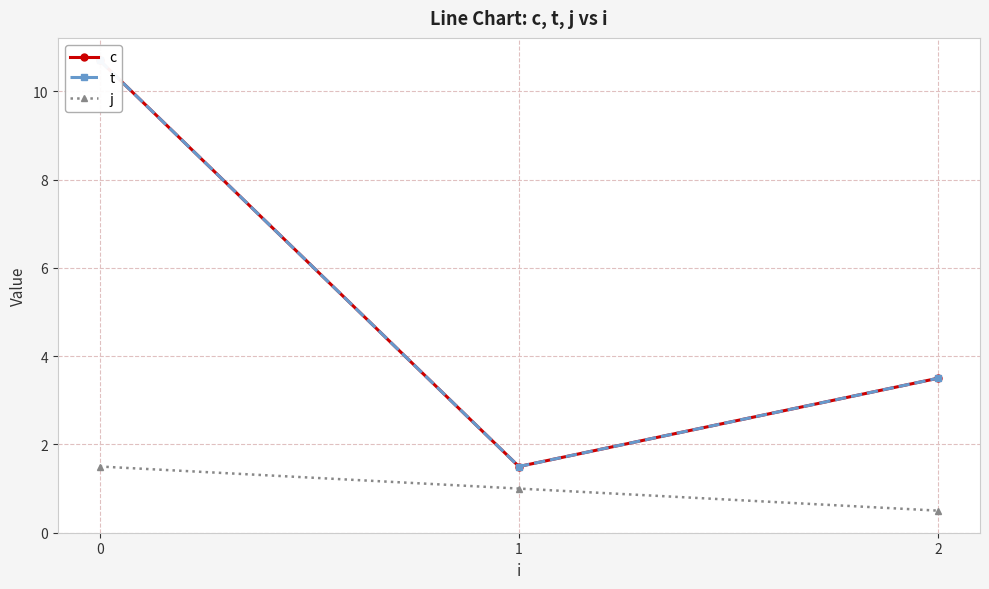

At how many categories does at least one series exceed 5?

1